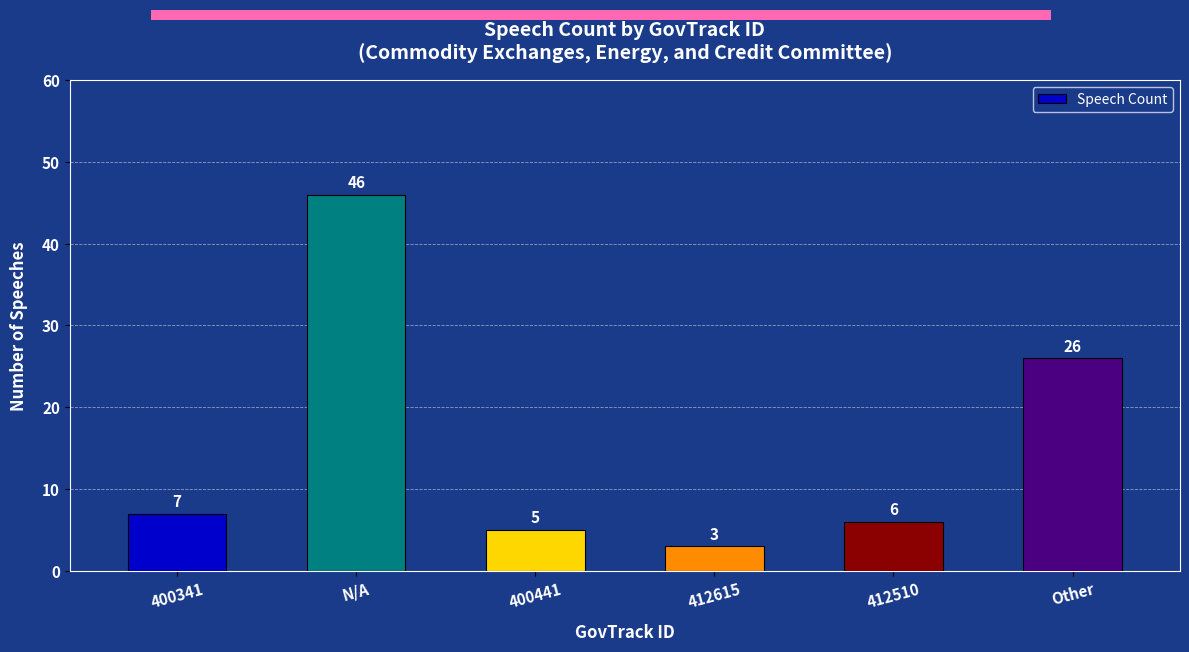

How many data points are less than 7?

3